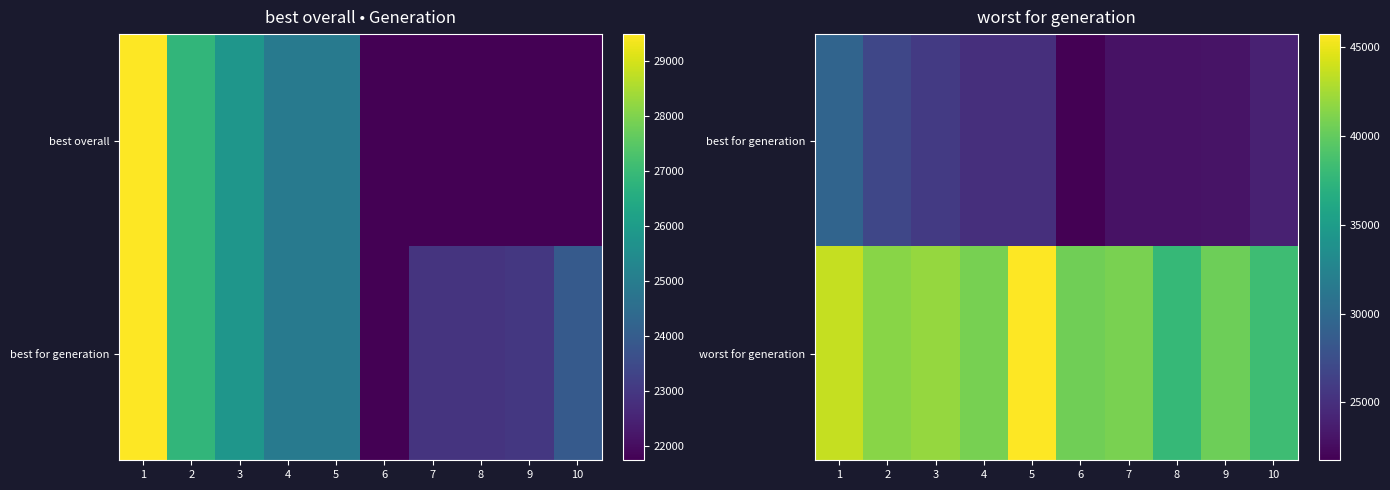

How many data points in best for generation are less than 24938?

5